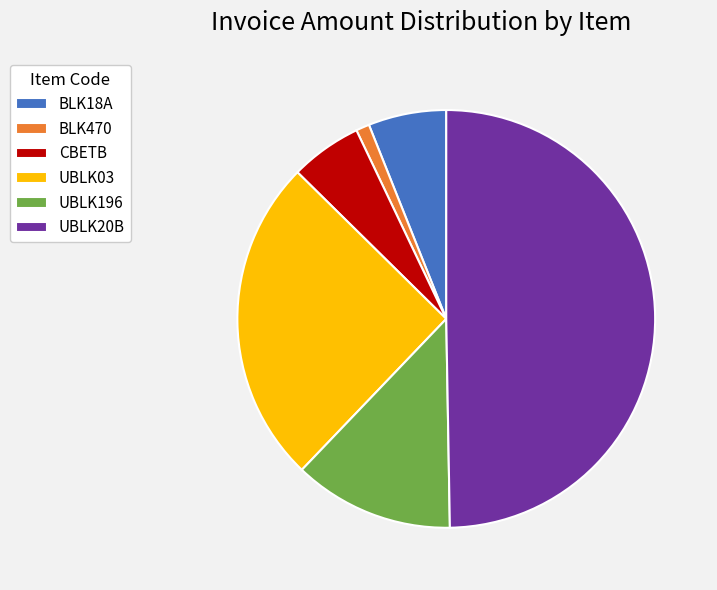

Count the number of slices in the pie.

6